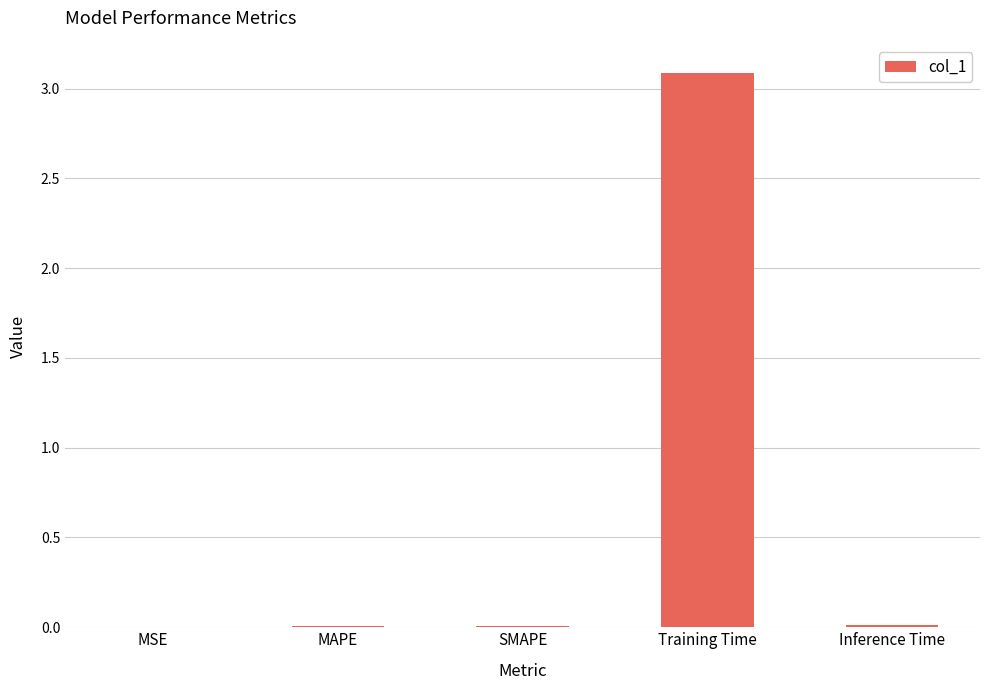

What is the greatest value displayed?

3.1